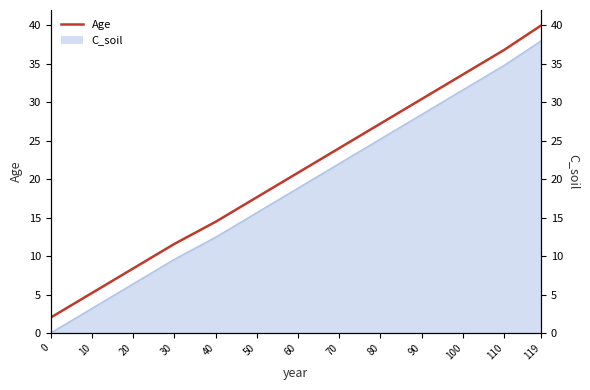

Is it true that the value at 119 is 40.0?

True